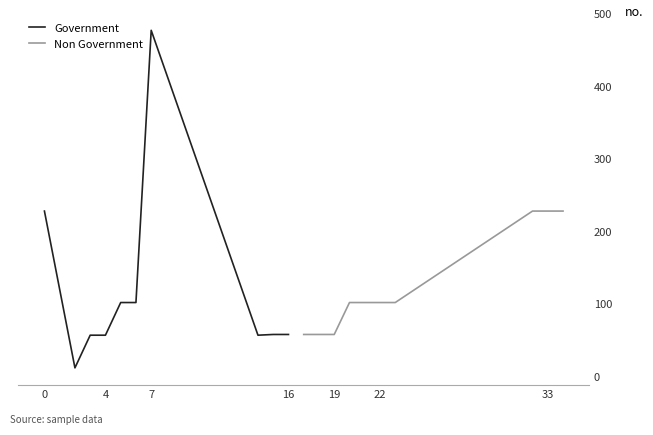

The Government series shows 228 at 0. True or false?

True